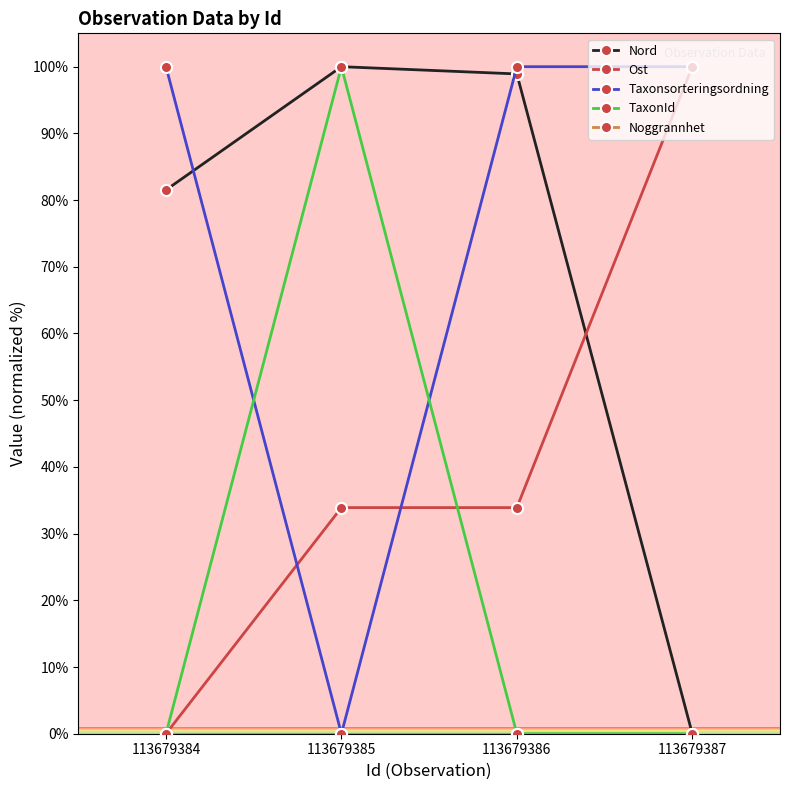

Between 113679386 and 113679387, which series saw the biggest shift?

Nord